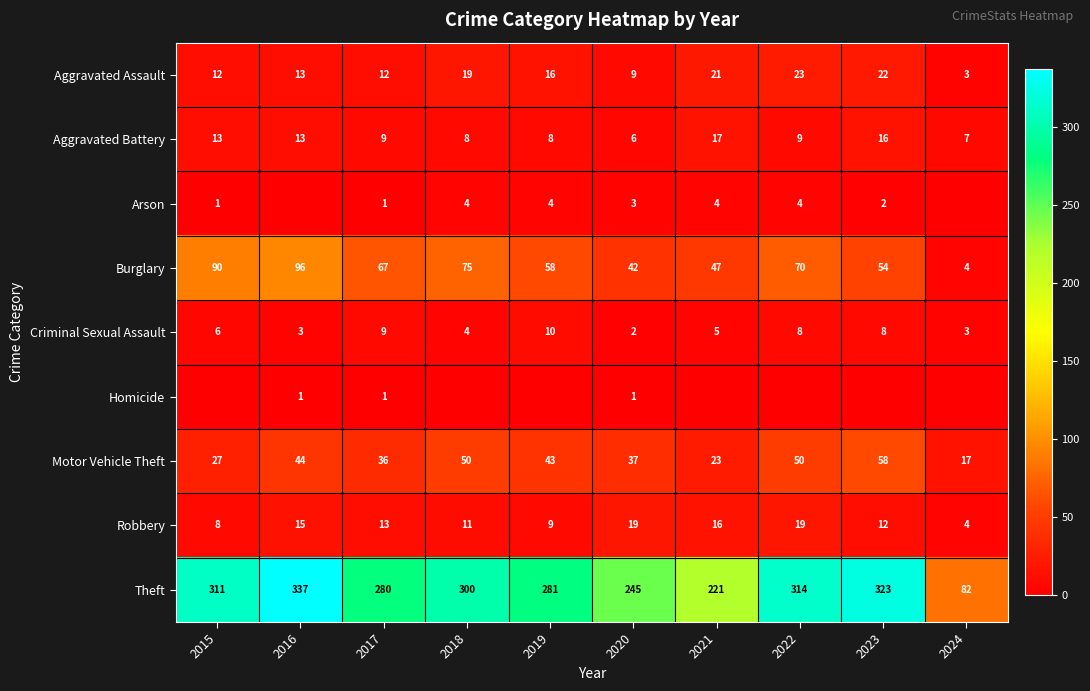

What is the spread (max minus min) of values at 2023?

323